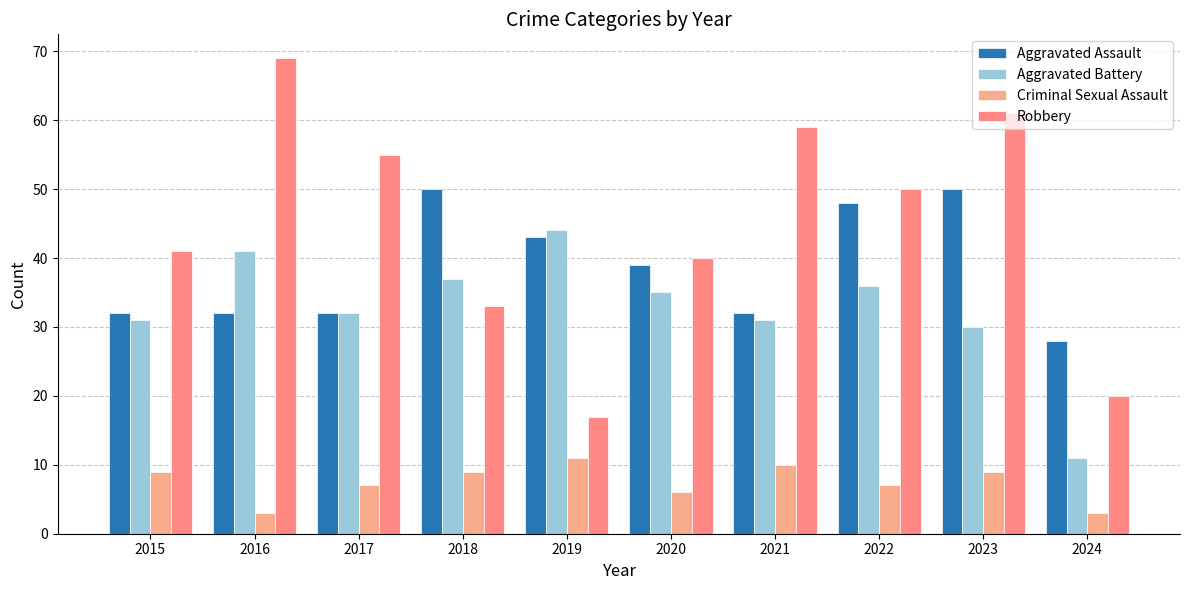

Are the bars horizontal?

No